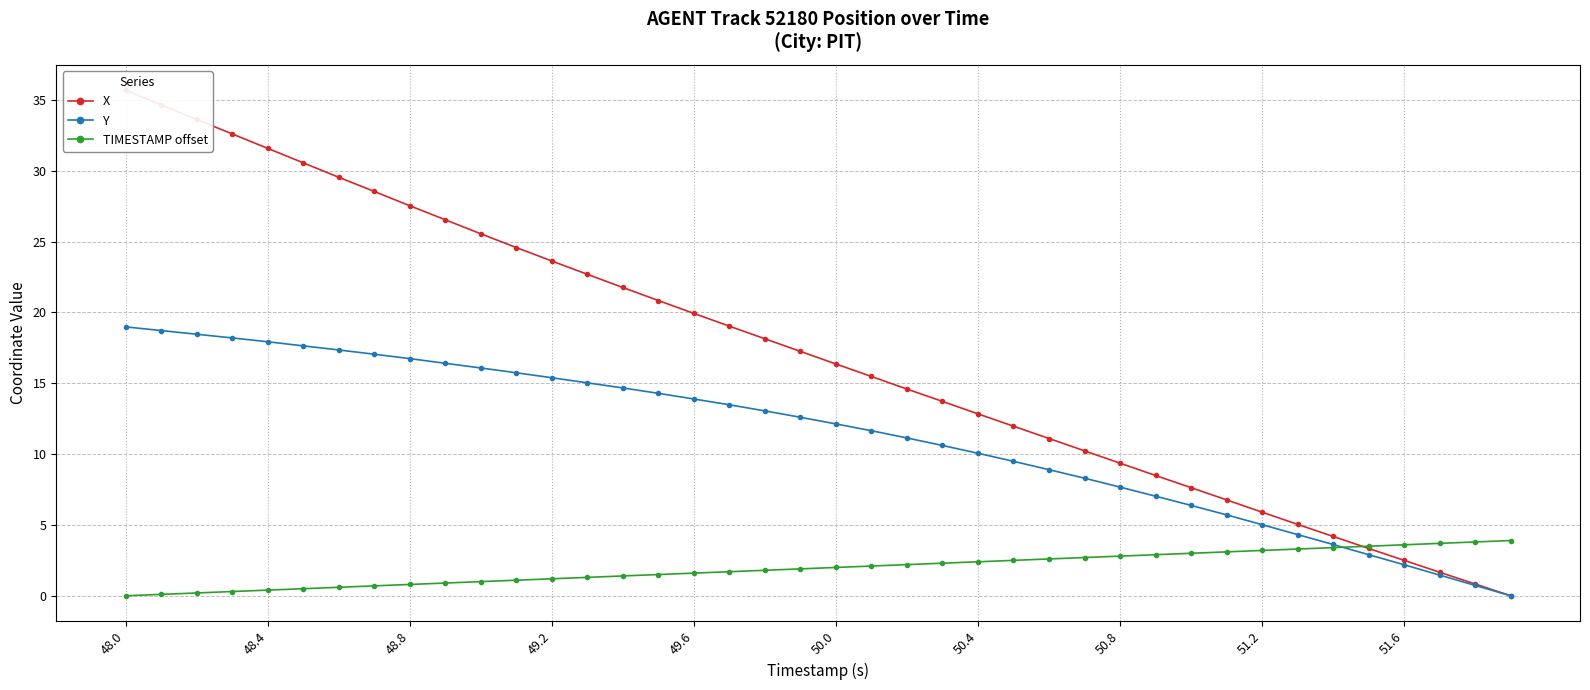

The value of TIMESTAMP offset at 48.8 is 0.8. True or false?

True